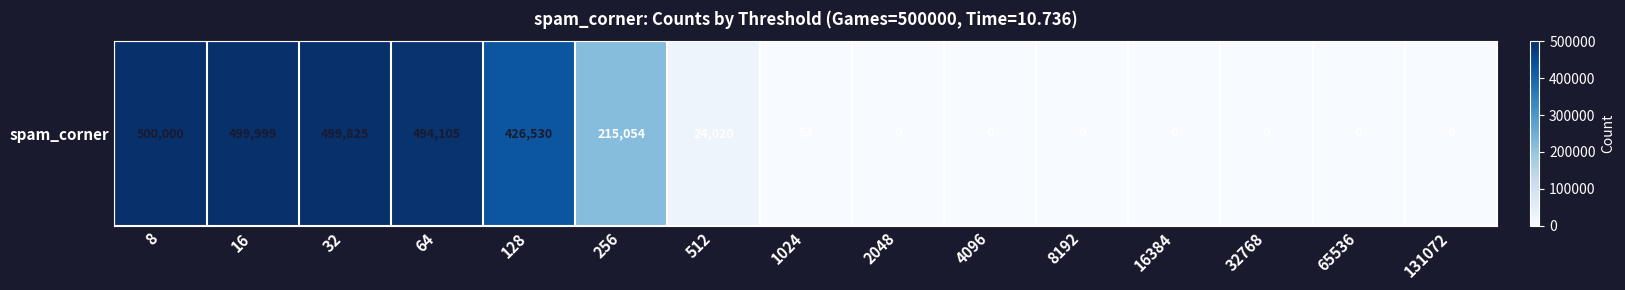

What is the difference between the maximum and minimum values?

500000